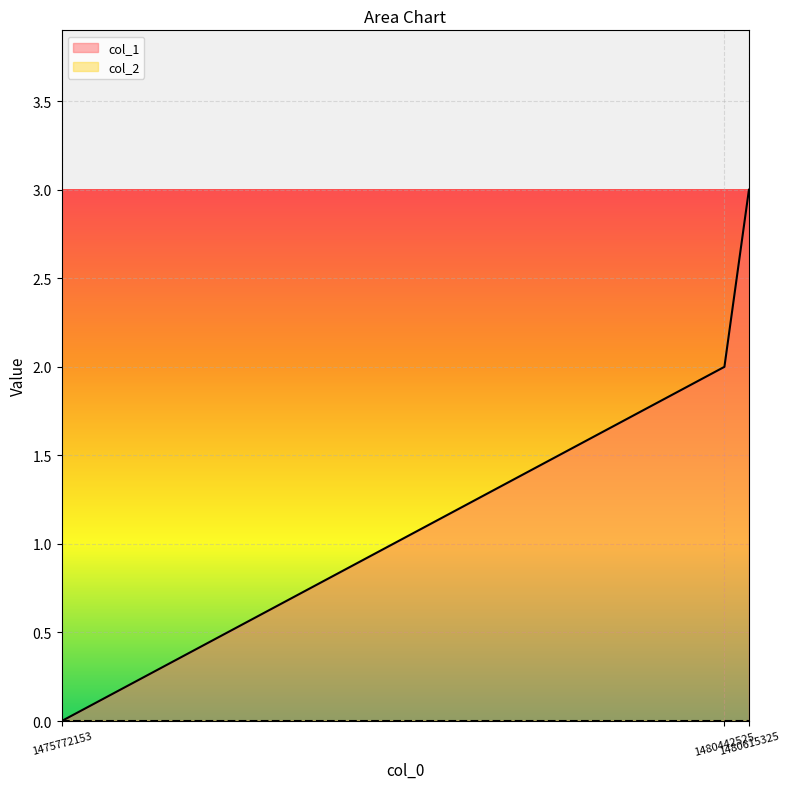

Reading right to left, extract all data points from this chart.

1480615325=3	1480442525=2	1475772153=0